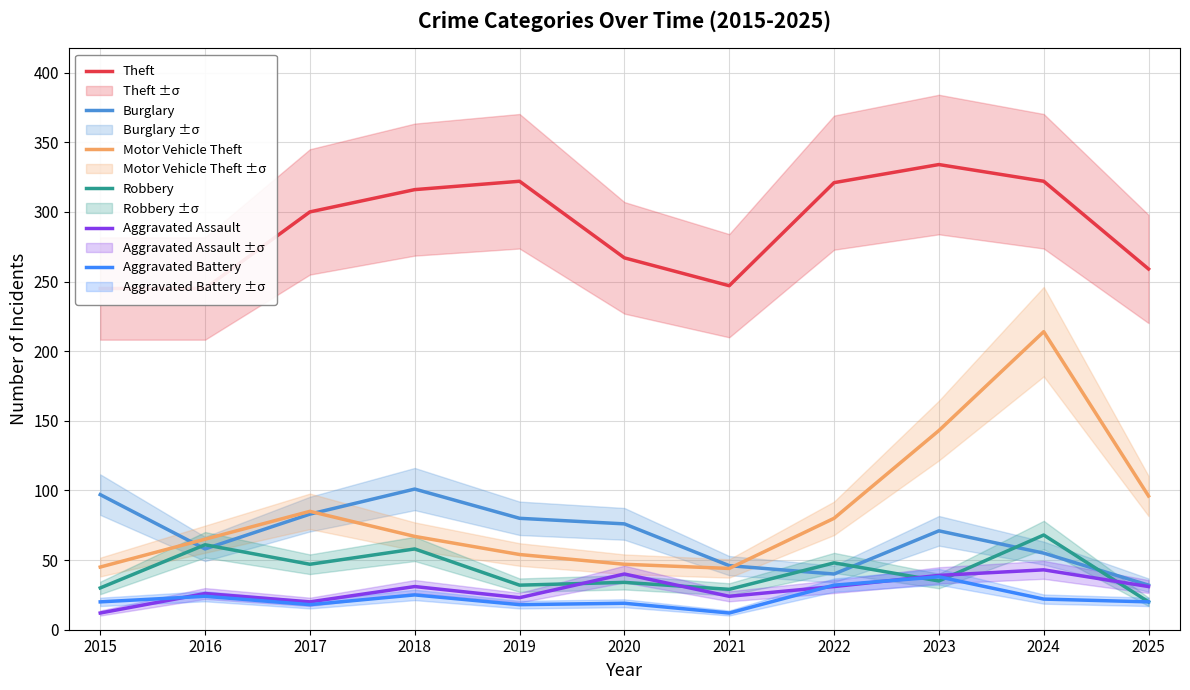

What is the difference between the maximum and minimum values in the Aggravated Battery series?

26